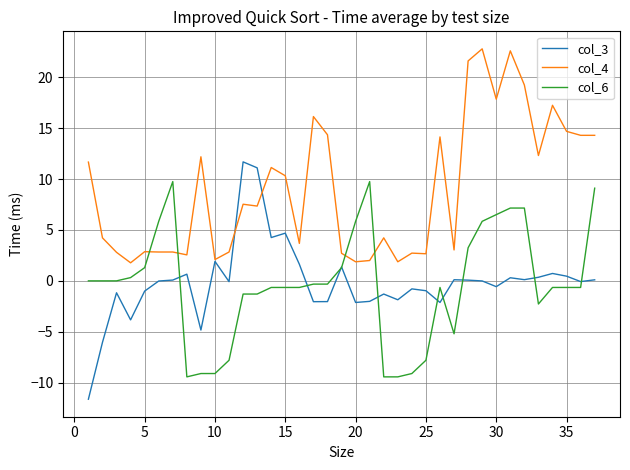

Which series has the largest total across all categories?

col_4